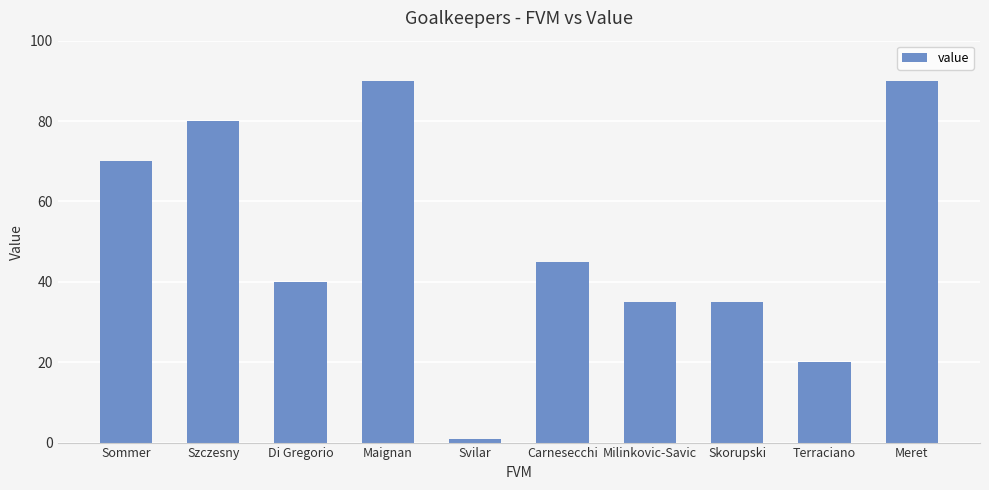

True or false: the data shows 36 at Maignan.

False